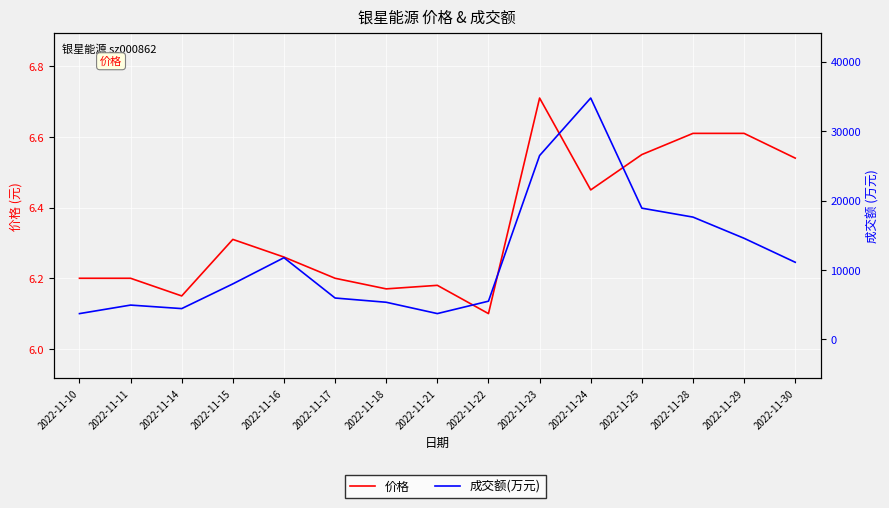

The value of 成交额(万元) at 2022-11-22 is 5508.0. True or false?

True